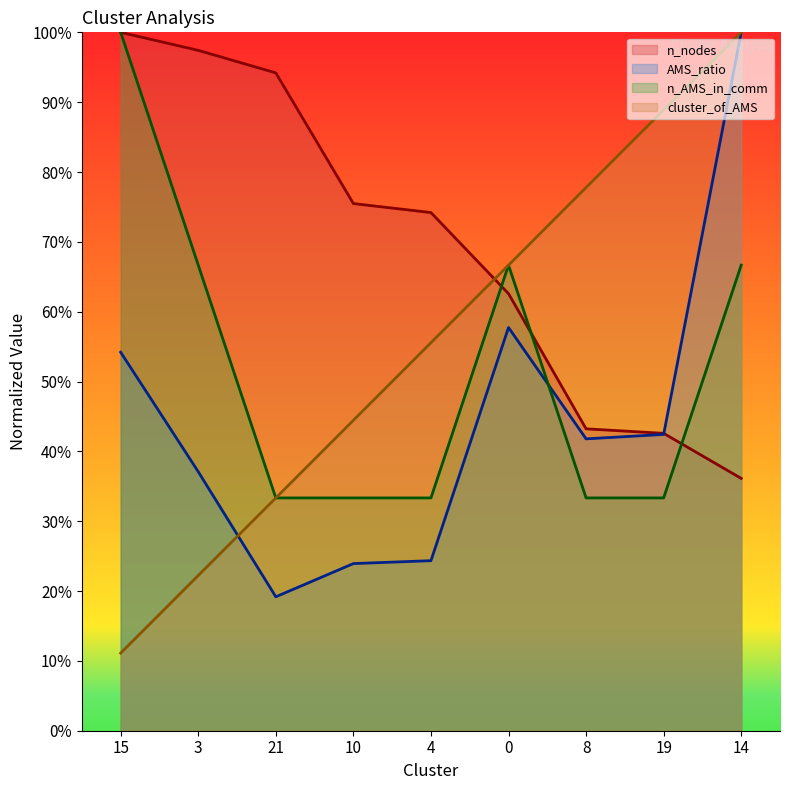

What is the difference between the maximum and minimum values in the n_AMS_in_comm series?

0.7